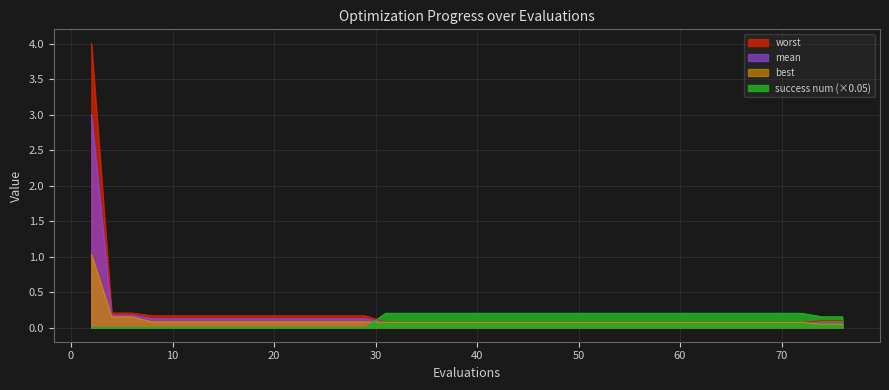

What is the sum of the mean values at 20 and 18?

0.2